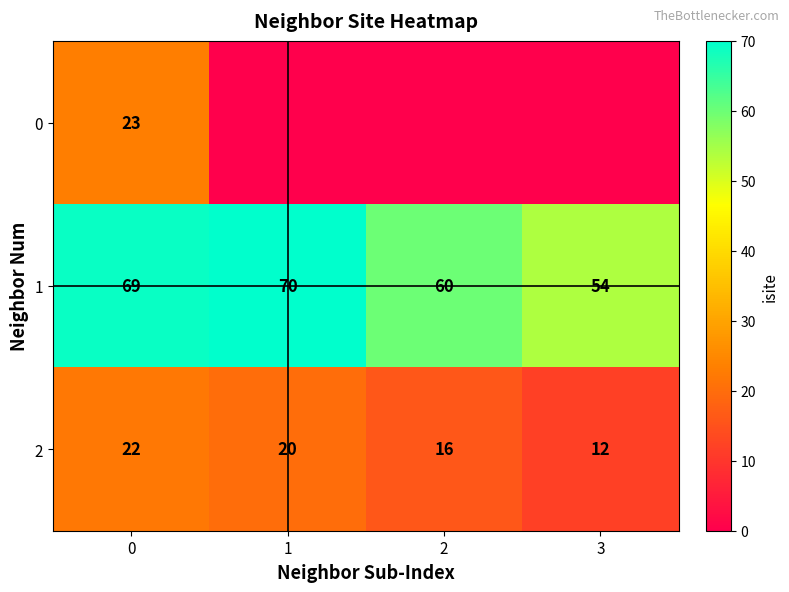

List the labels in order of 2 value, smallest first.

3, 2, 1, 0